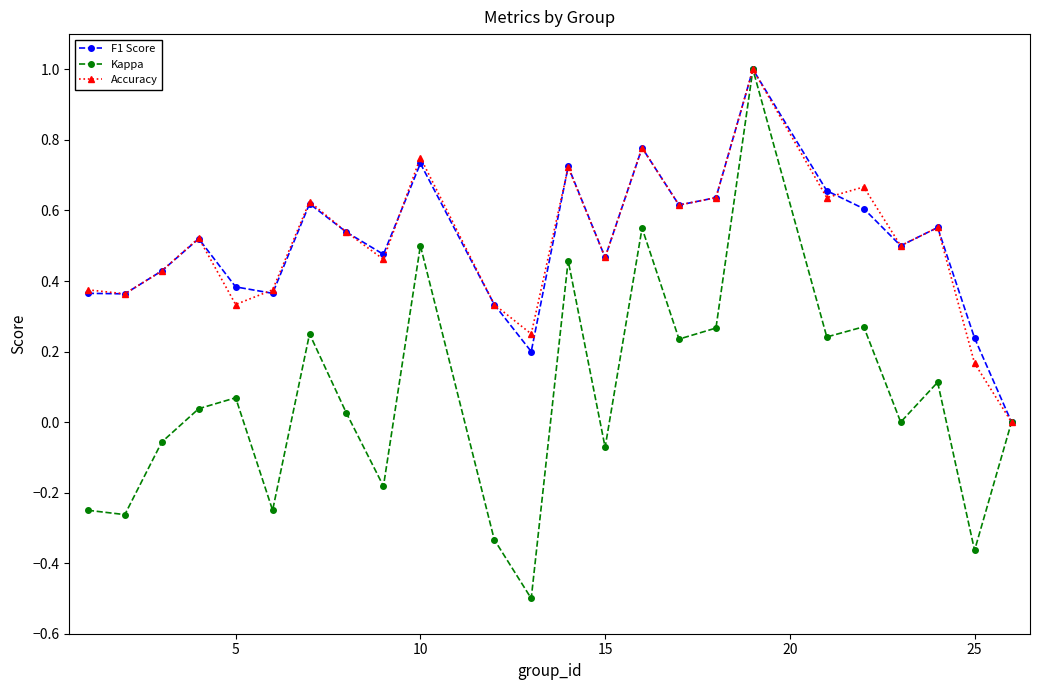

What is the maximum value for Kappa?

1.0